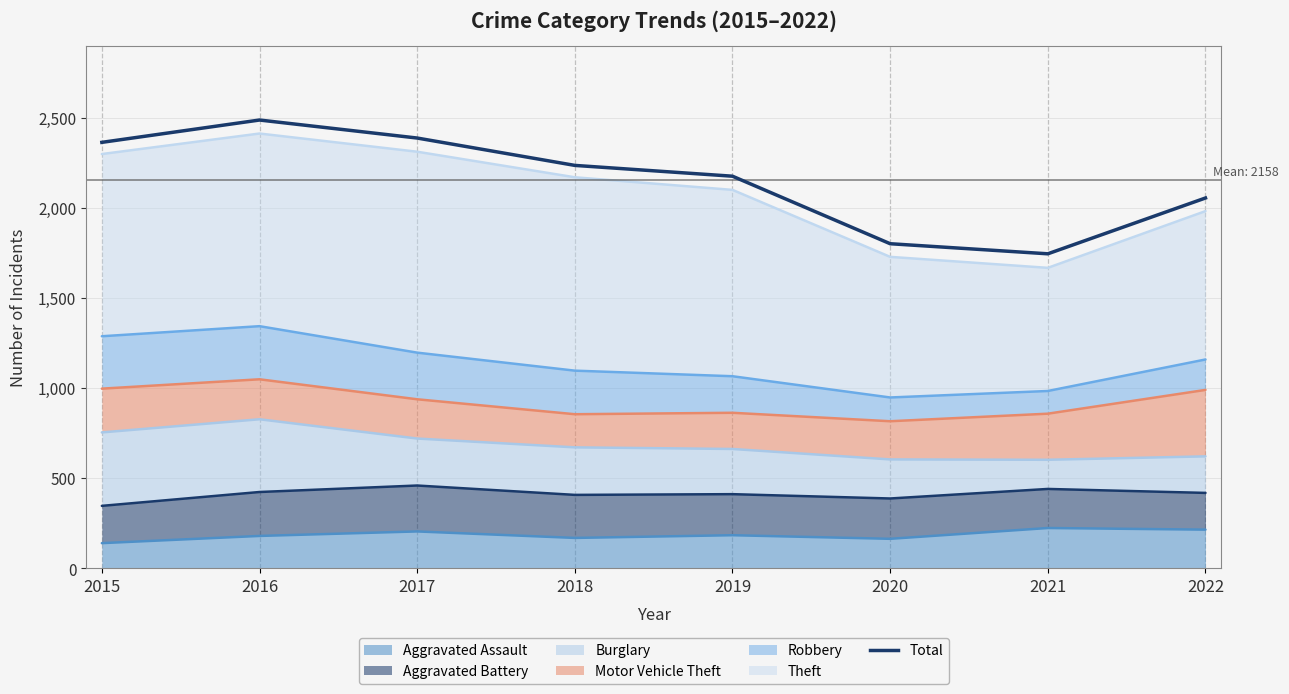

Read the value at 2015, to the nearest 10.

2370